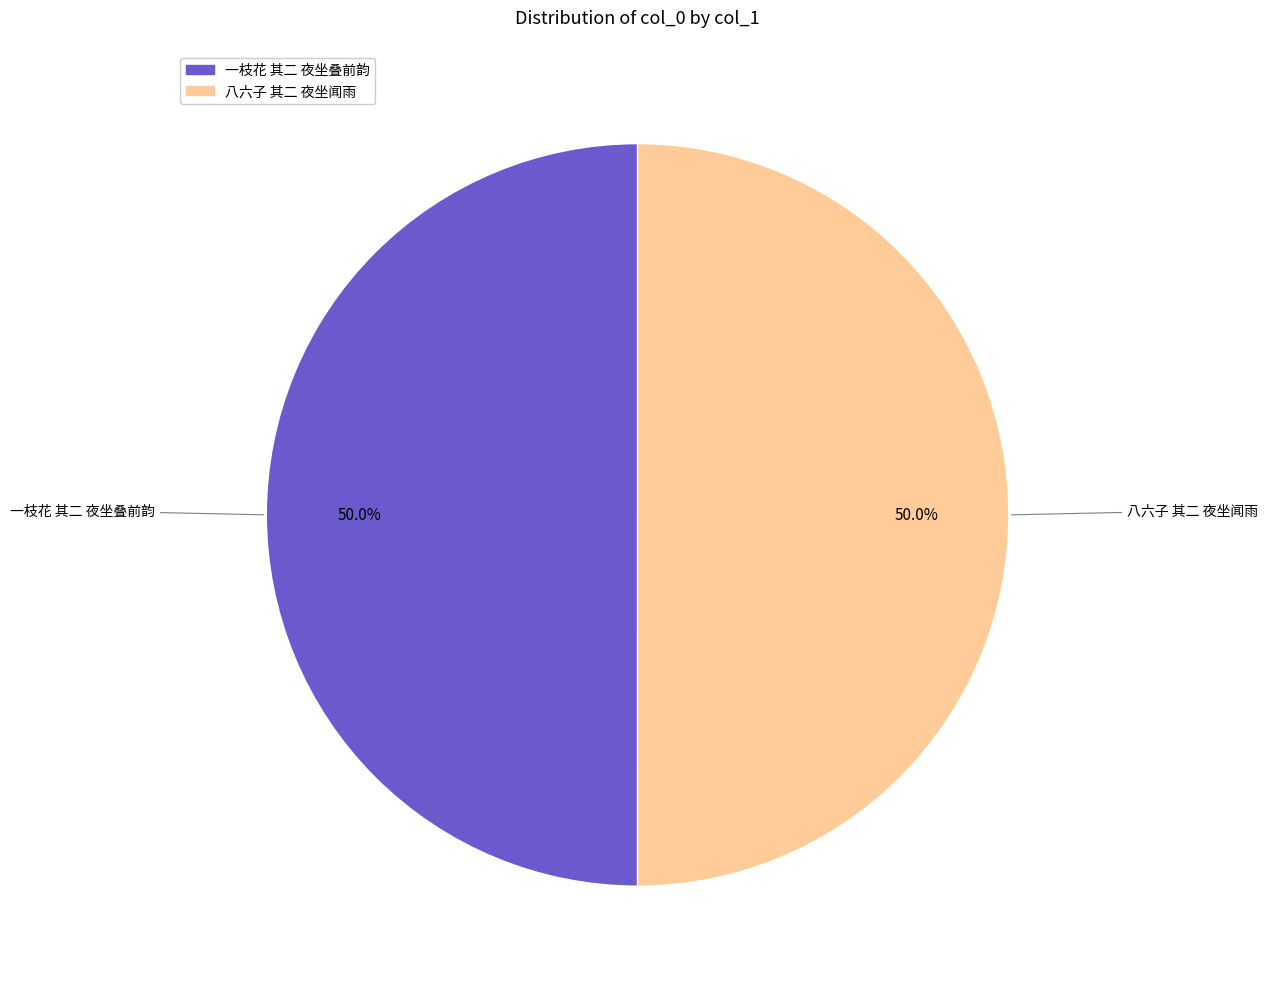

Approximately how many times larger is the value at 一枝花 其二 夜坐叠前韵 compared to 八六子 其二 夜坐闻雨?

1.0